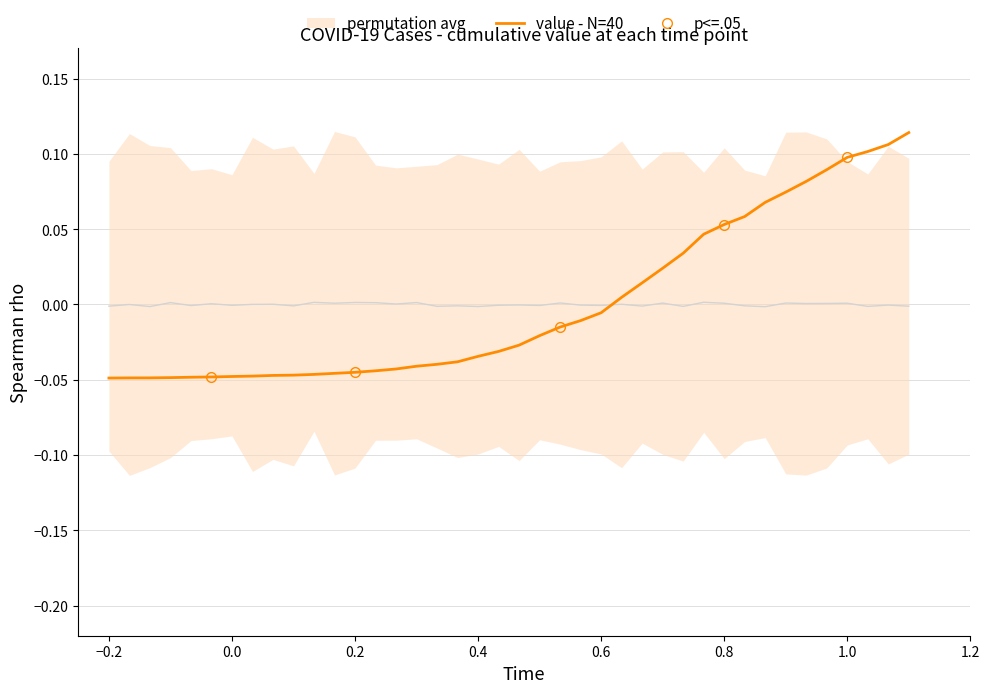

True or false: there are more than 1 points higher than both neighbors.

False